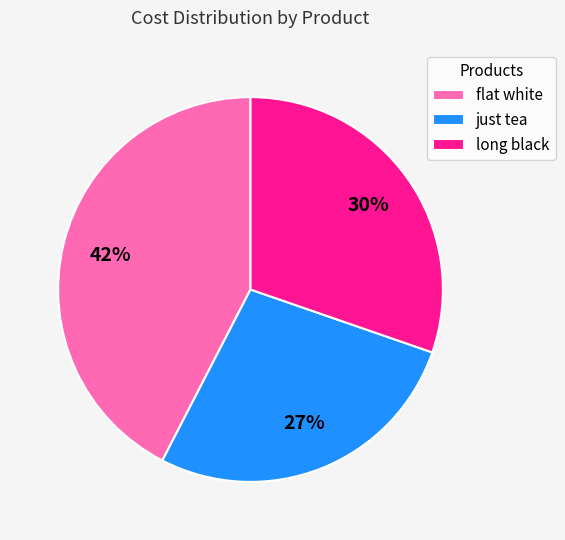

Which slice is the smallest?

just tea